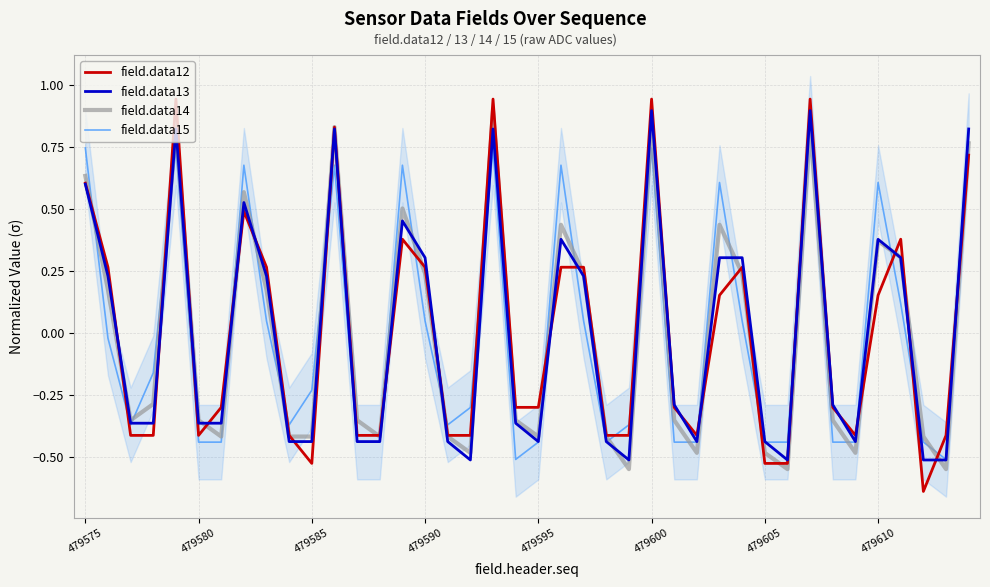

Rank the series at 21 from highest to lowest value.

field.data15, field.data14, field.data13, field.data12